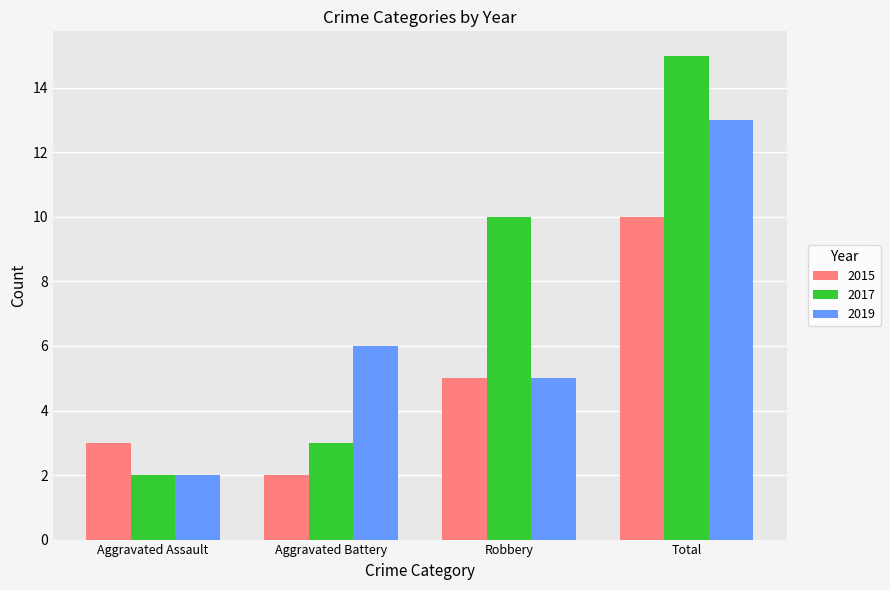

What is the highest value of the 2019 series?

13